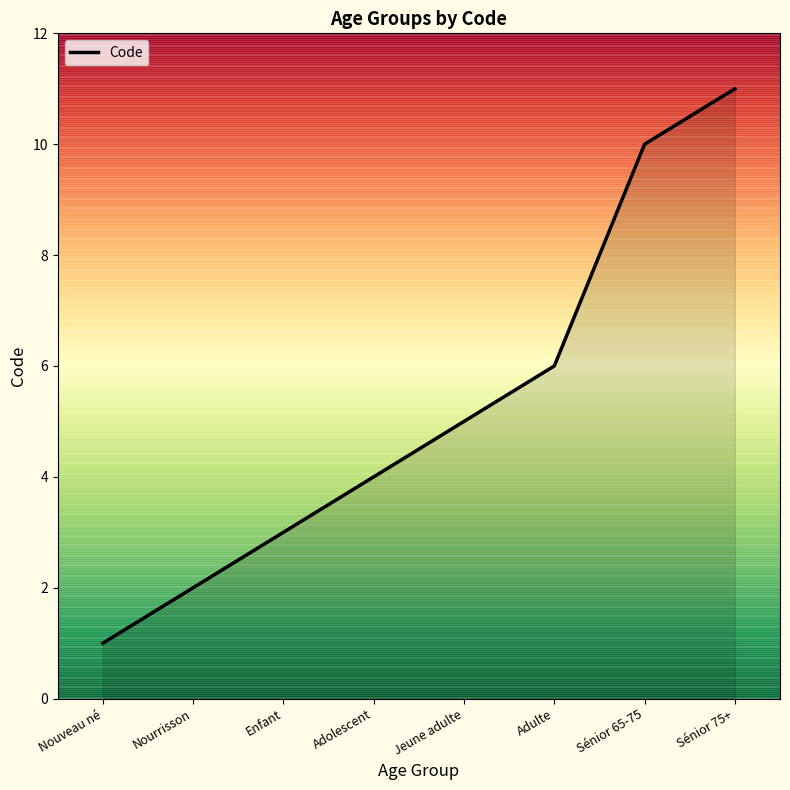

What is the ratio of the value at Adulte to the value at Jeune adulte?

1.2